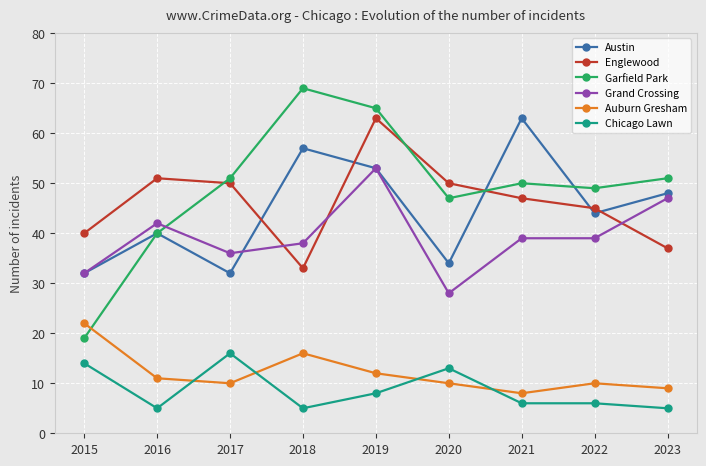

Between which two adjacent categories do Englewood and Austin first intersect?

2017 and 2018